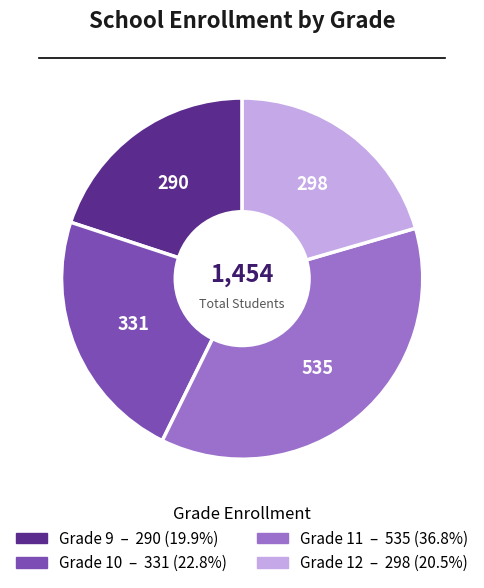

Which slice is the largest?

Grade 11